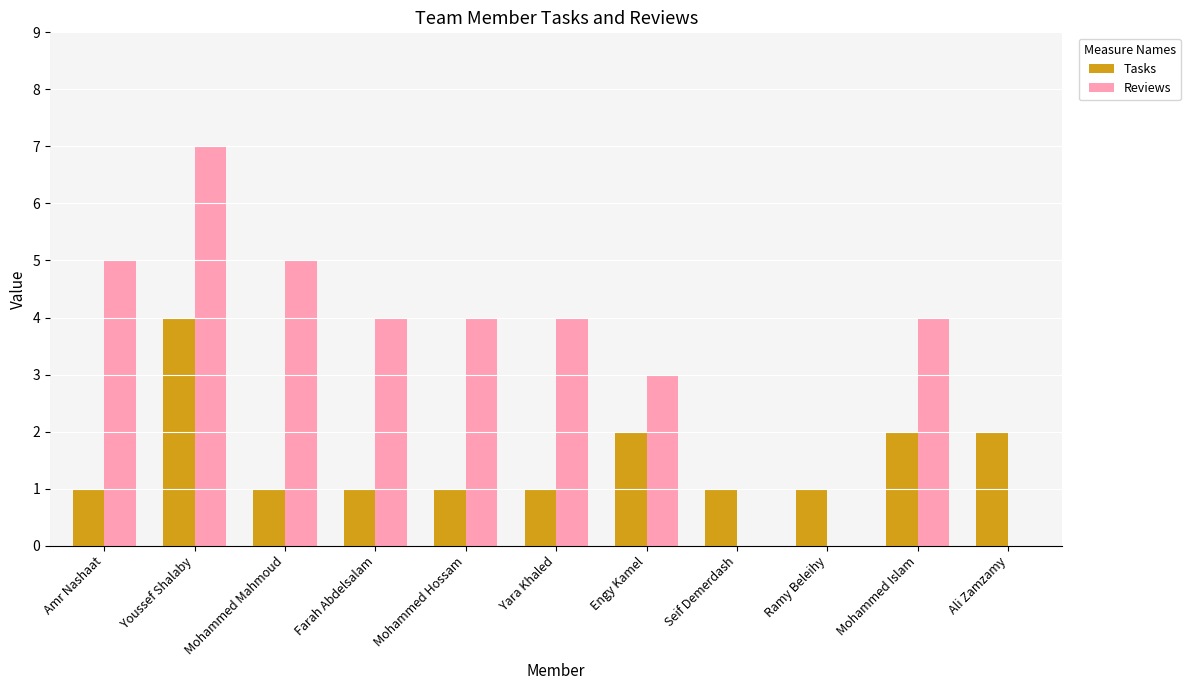

Between Amr Nashaat and Ali Zamzamy, which series saw the biggest shift?

Reviews